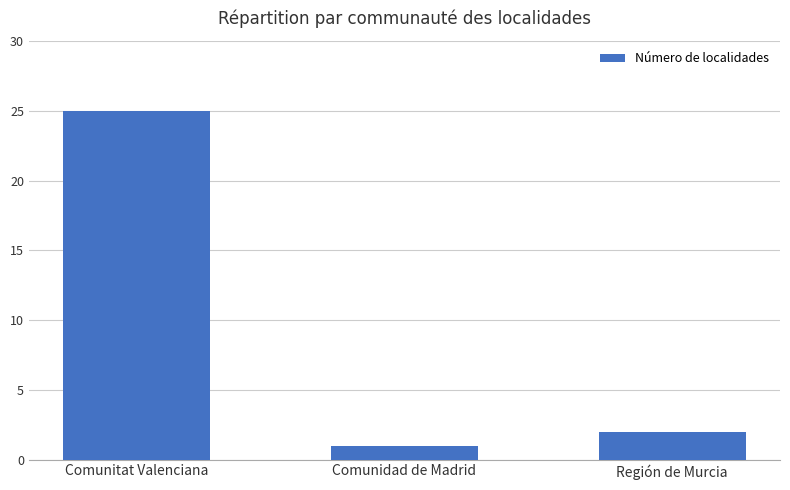

Is it true that the value at Comunidad de Madrid is 2?

False